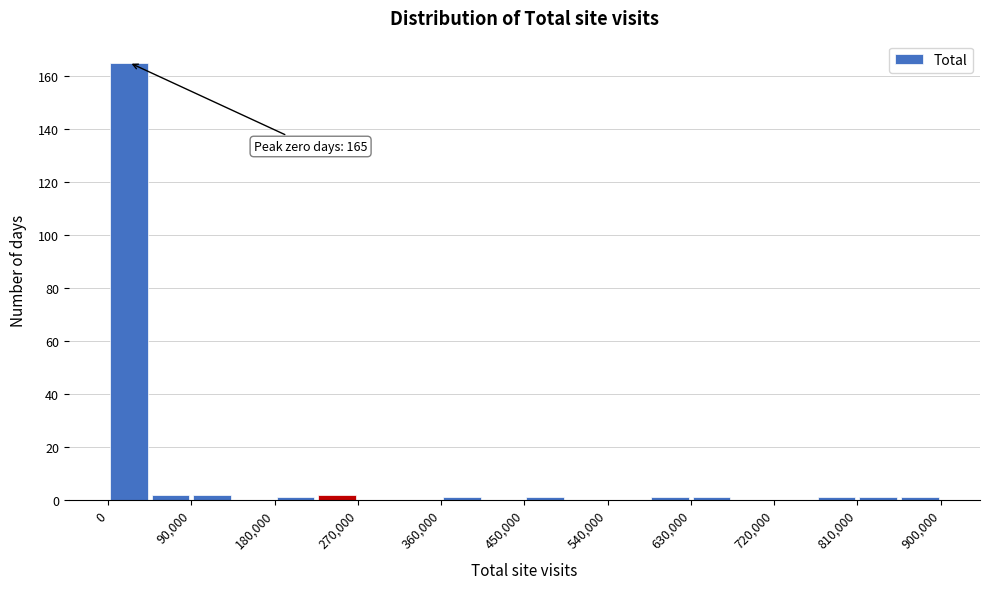

Which range on the x-axis has the tallest bar?

0 to 45000